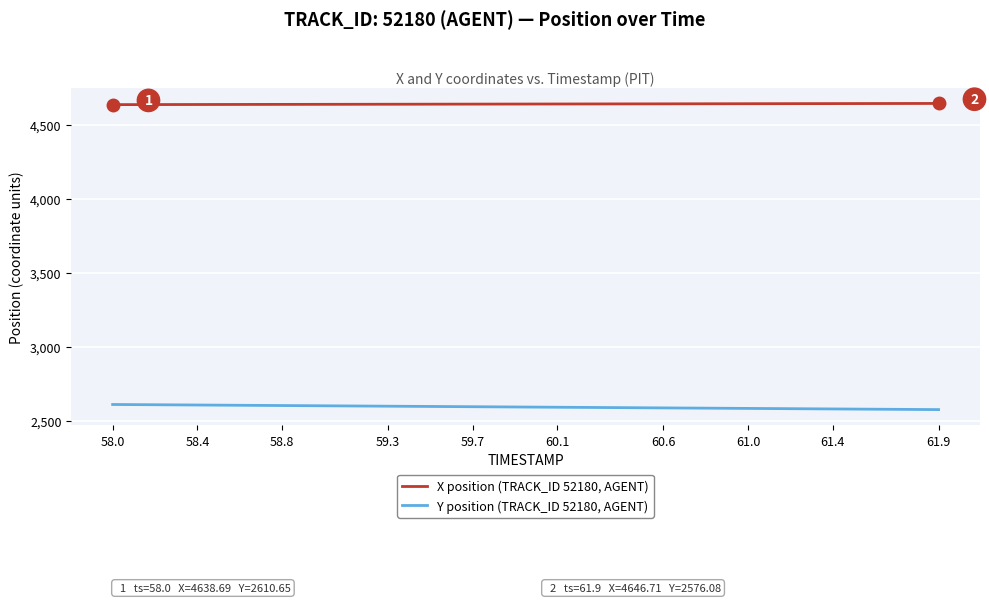

List the series in order of their overall mean, lowest first.

Y position (TRACK_ID 52180, AGENT), X position (TRACK_ID 52180, AGENT)